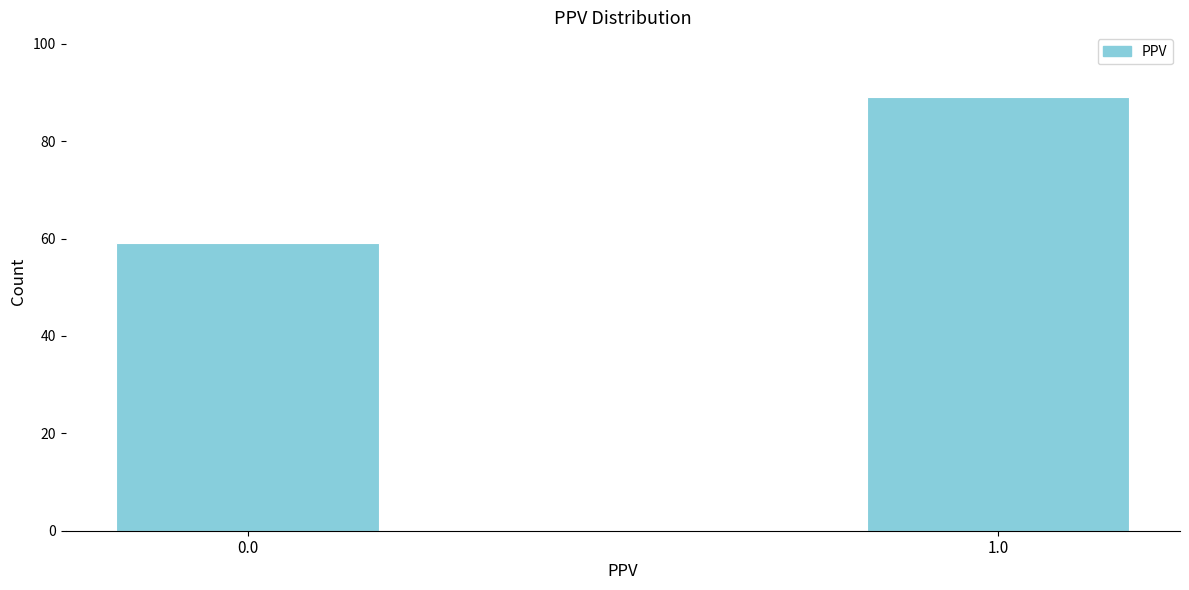

Reading left to right, list all the values displayed in this chart.

0.0=59	1.0=89